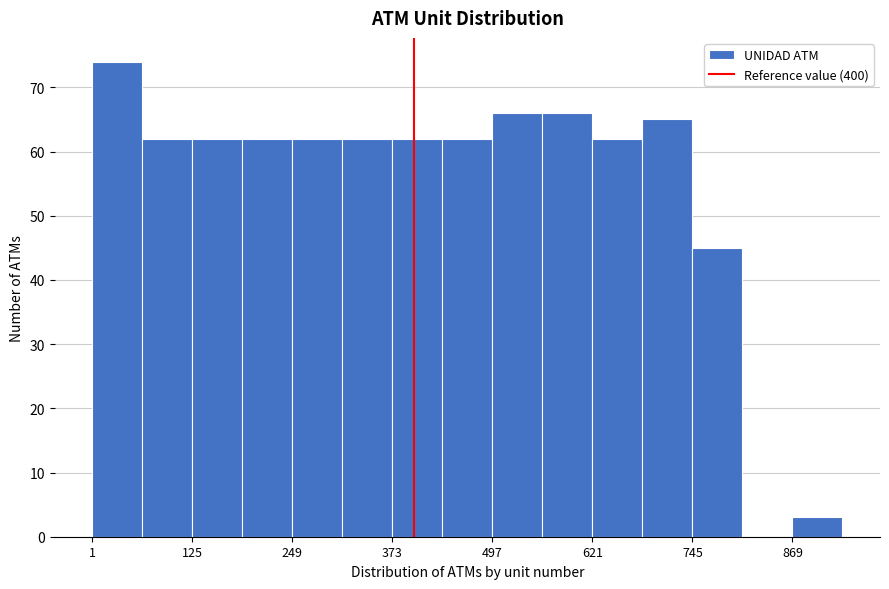

Around what value on the x-axis is the tallest bar? Give the approximate position of its centre, as read against the axis.

40